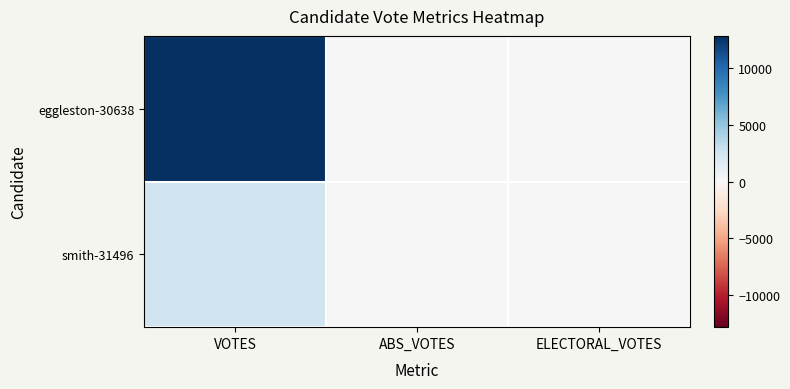

Reading right to left, transcribe all the data shown in this chart.

eggleston-30638: ELECTORAL_VOTES=0	ABS_VOTES=0	VOTES=12838
smith-31496: ELECTORAL_VOTES=0	ABS_VOTES=0	VOTES=2607